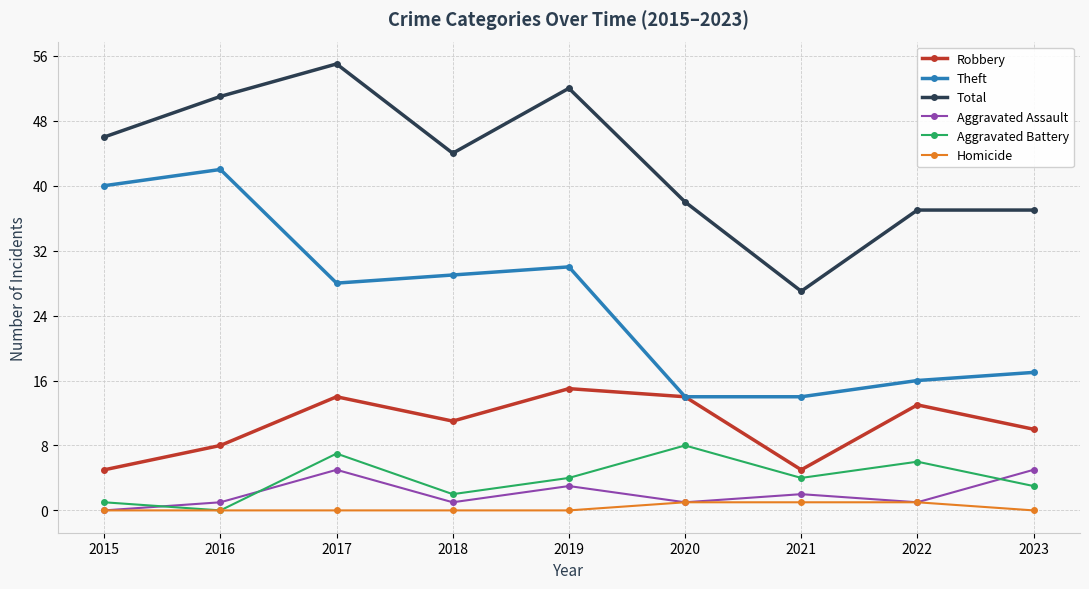

Which series has the largest total across all categories?

Total